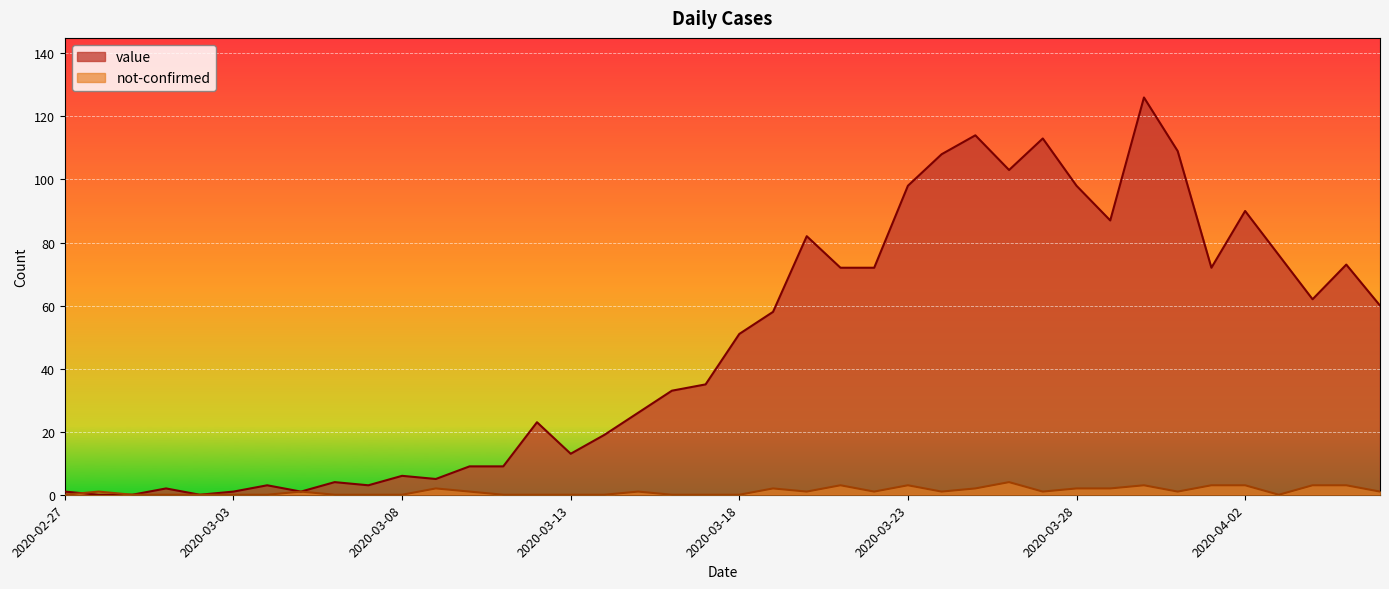

What is the highest value of the not-confirmed series?

4